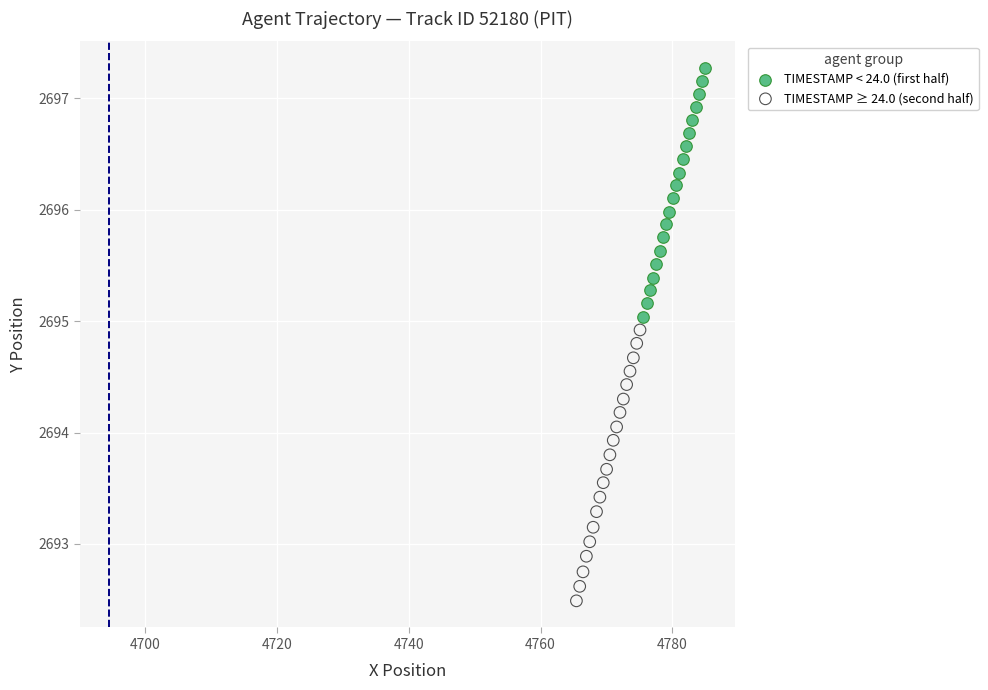

Which series has the widest spread of Y values?

TIMESTAMP ≥ 24.0 (second half)